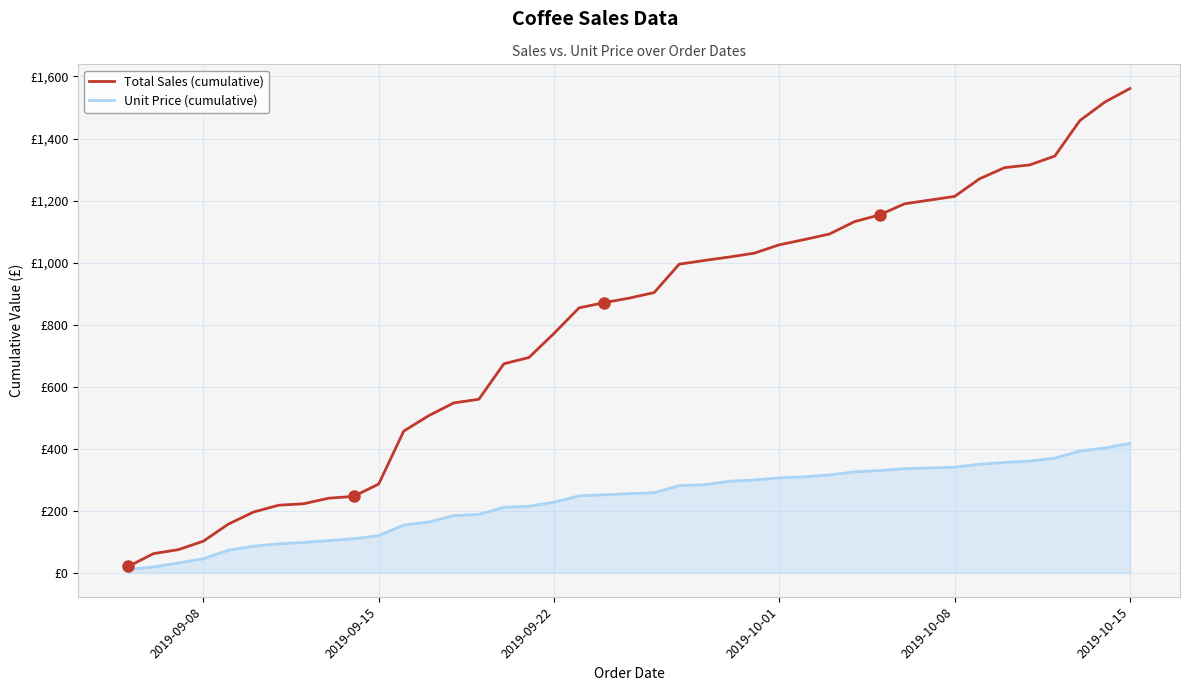

Does the chart have visible grid lines?

Yes